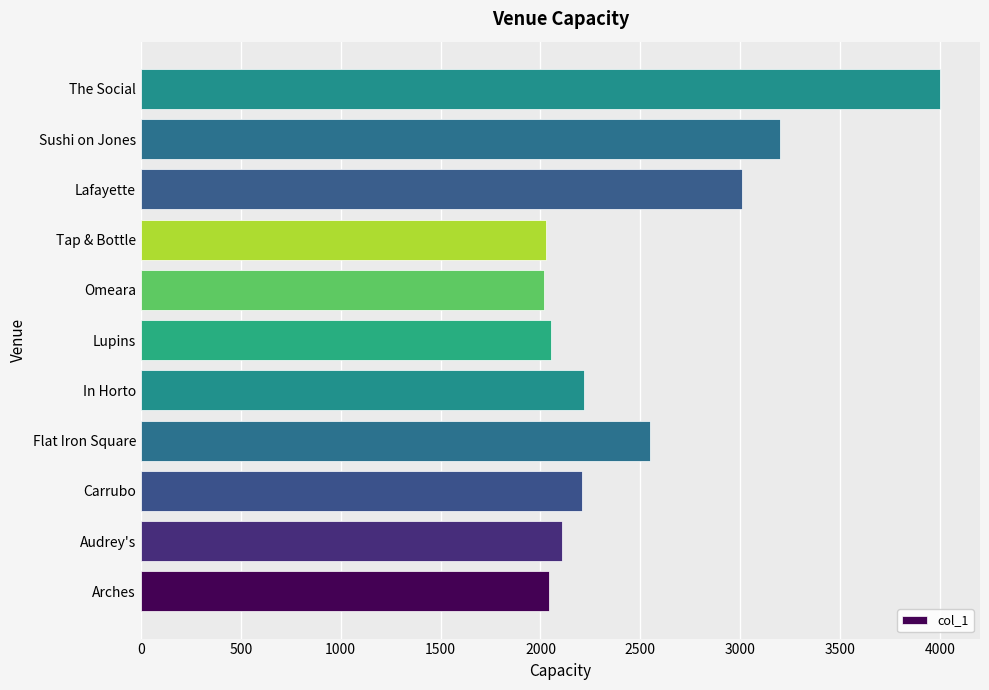

Is it true that the value at Carrubo is 2210?

True